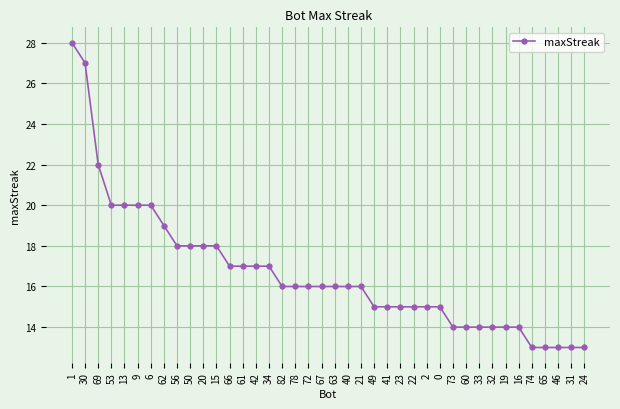

Reading left to right, transcribe all the data shown in this chart.

28	27	22	20	20	20	20	19	18	18	18	18	17	17	17	17	16	16	16	16	16	16	16	15	15	15	15	15	15	14	14	14	14	14	14	13	13	13	13	13